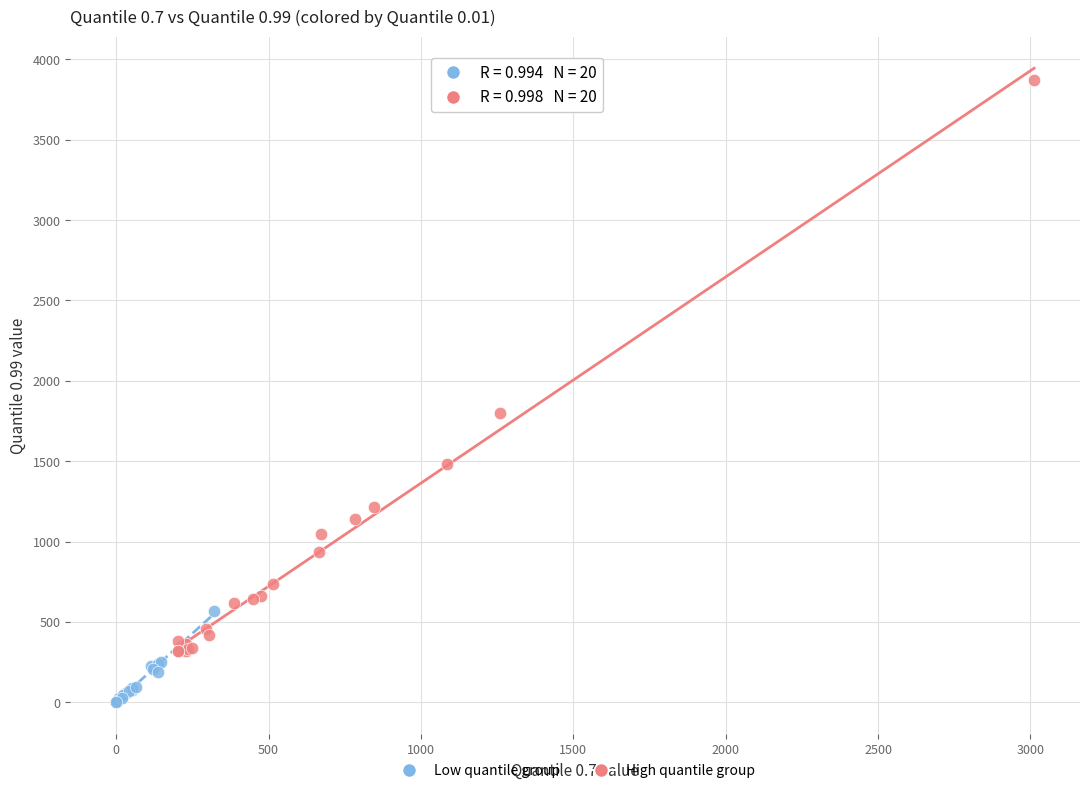

Which series reaches the minimum Y coordinate?

Low quantile group